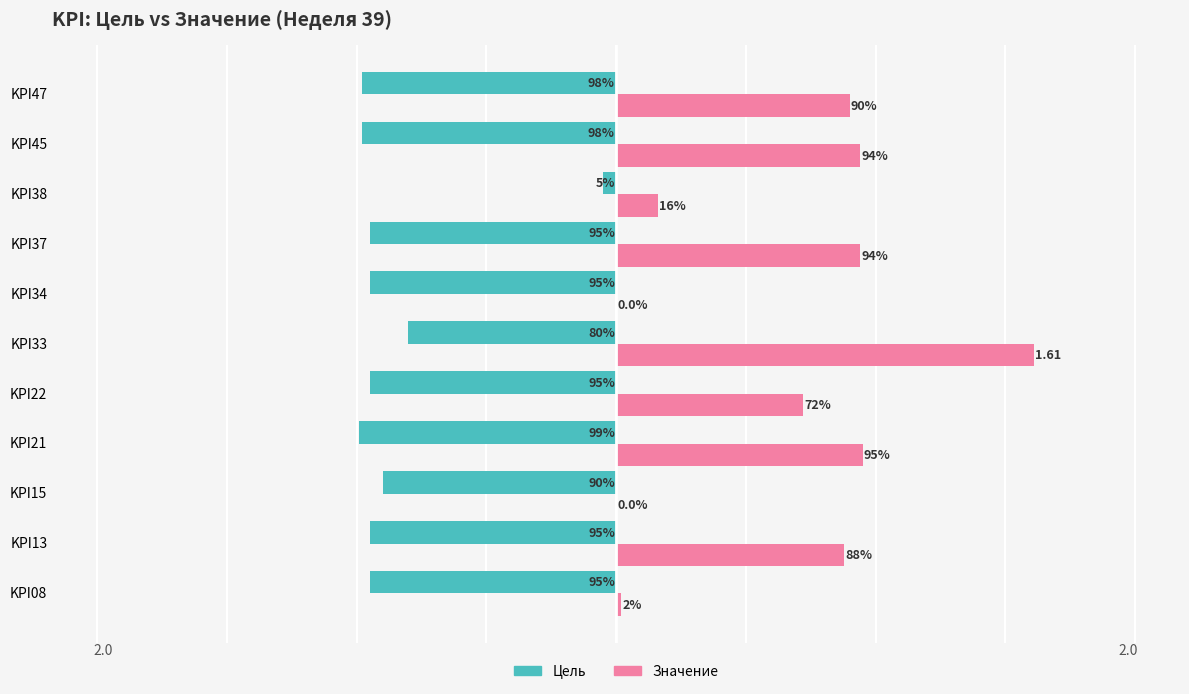

How many bars are there in total?

22